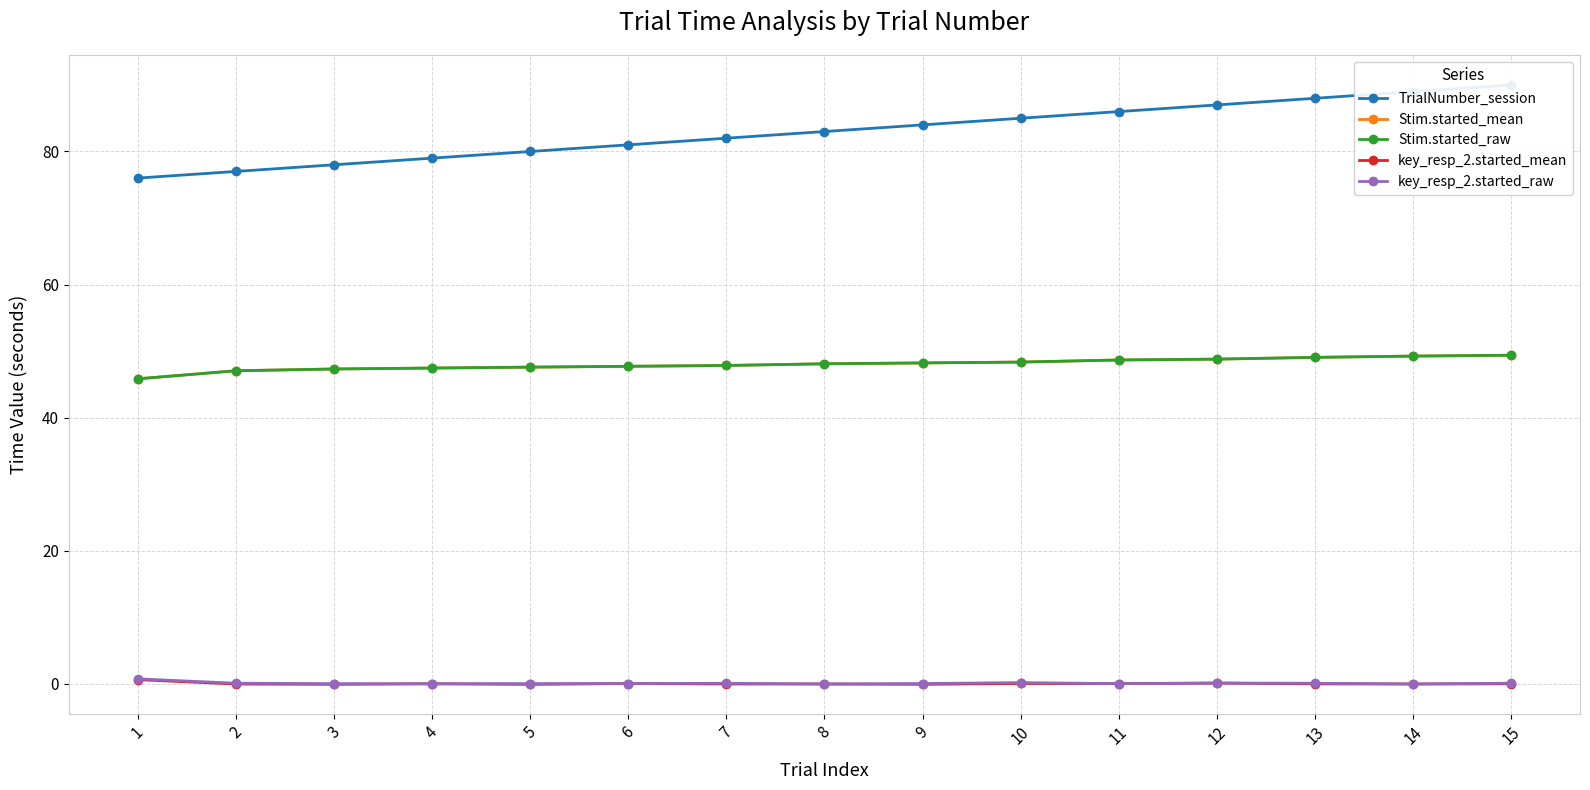

Which series changed the most between 5 and 8?

TrialNumber_session